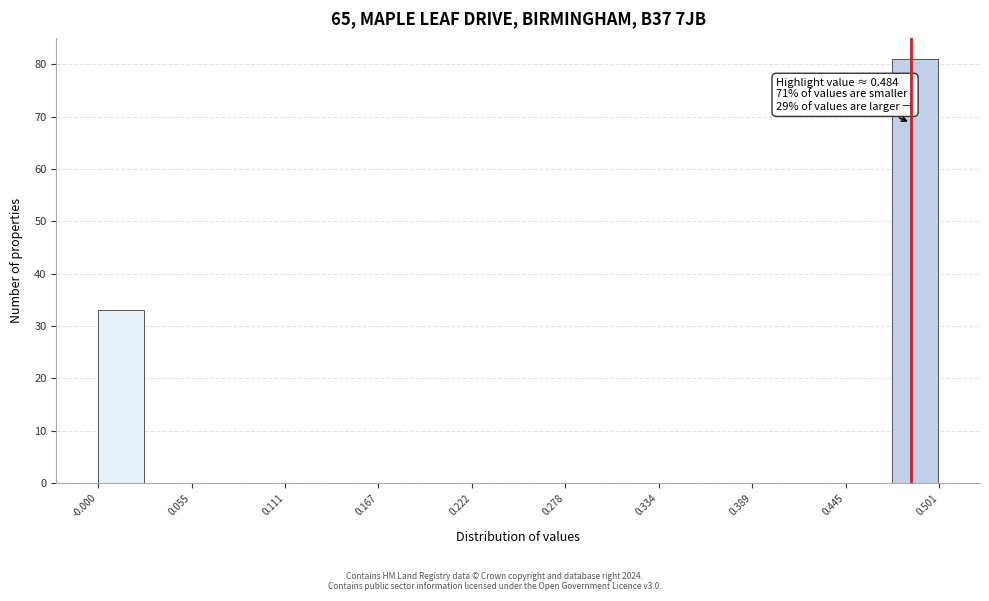

Around what value on the x-axis is the tallest bar? Give the approximate position of its centre, as read against the axis.

0.49